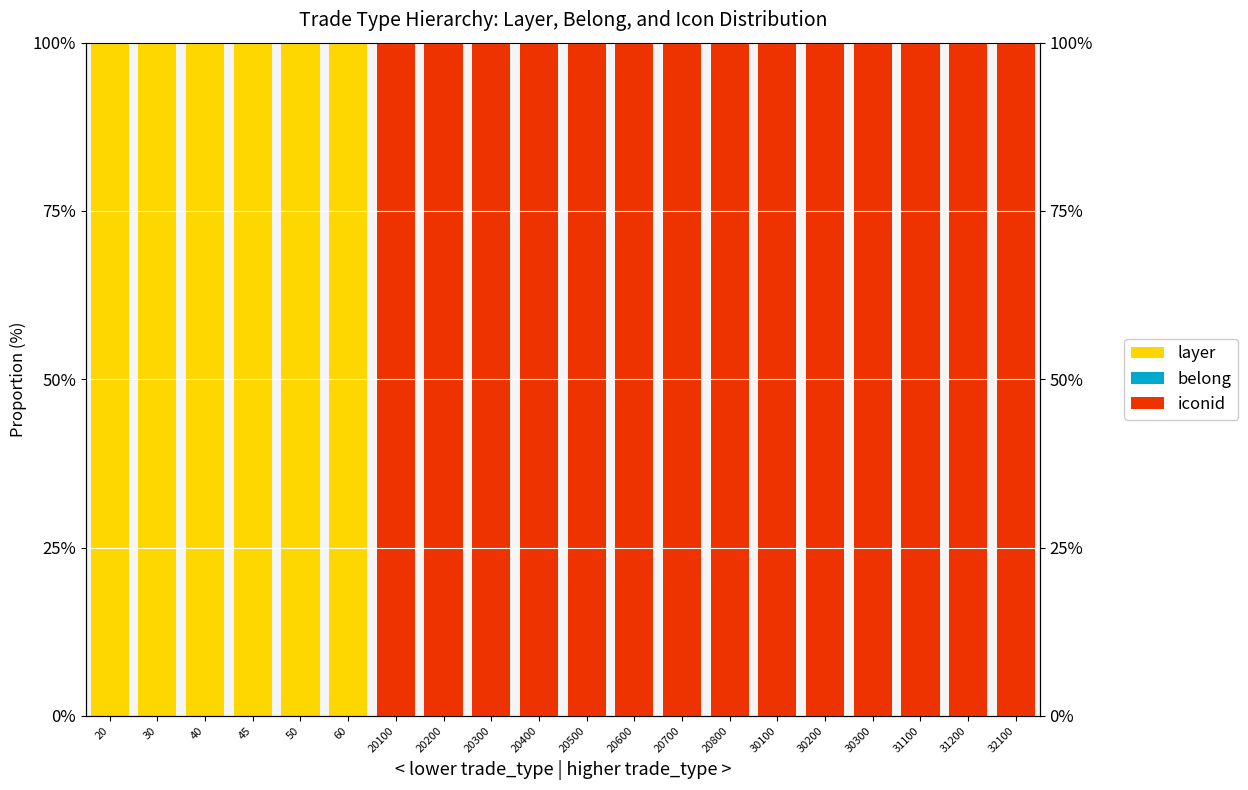

True or false: iconid has a value of 100.0 at 20200.

True